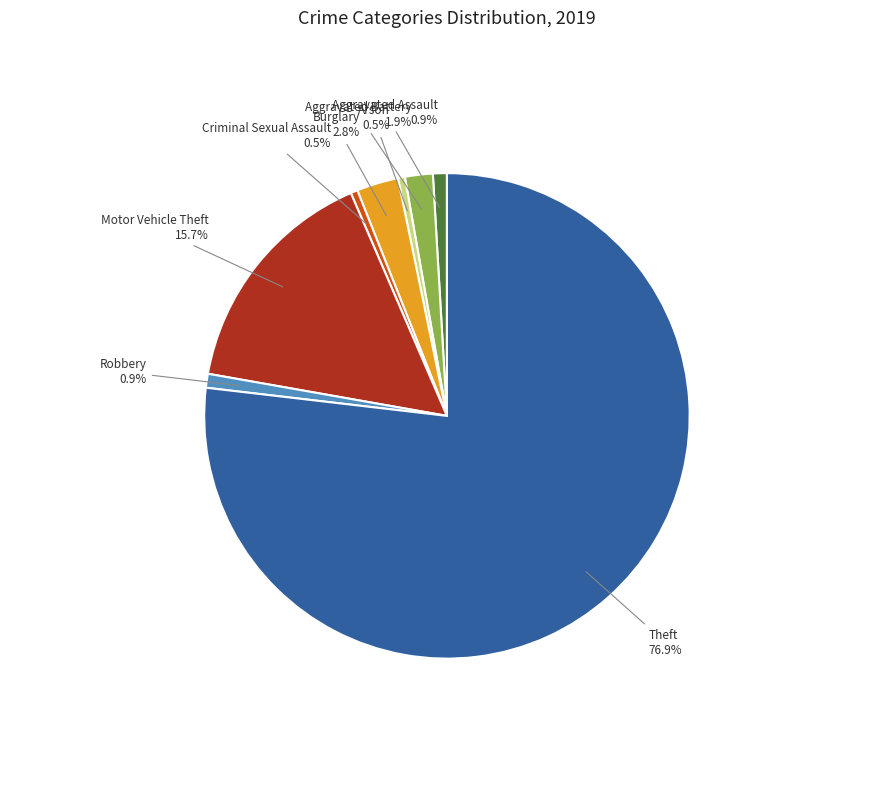

Is there a majority slice in this chart?

Yes